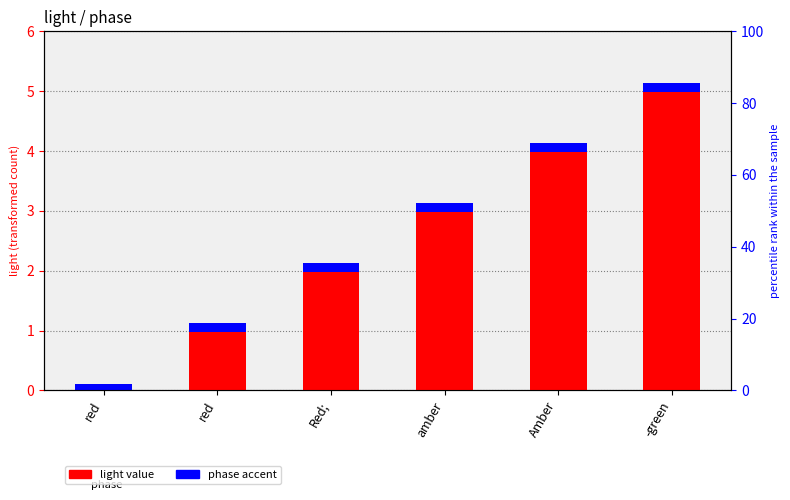

What is the sum of all values?

15